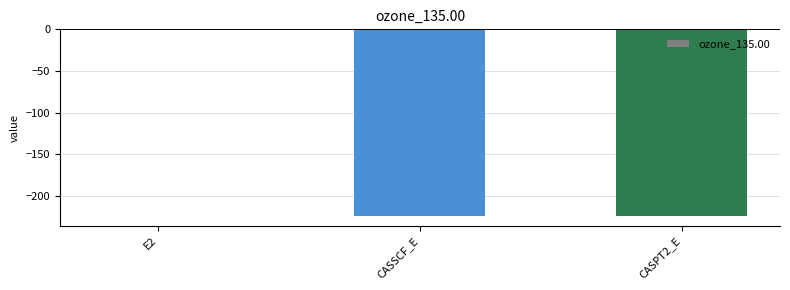

Which label corresponds to the largest value in the chart?

E2